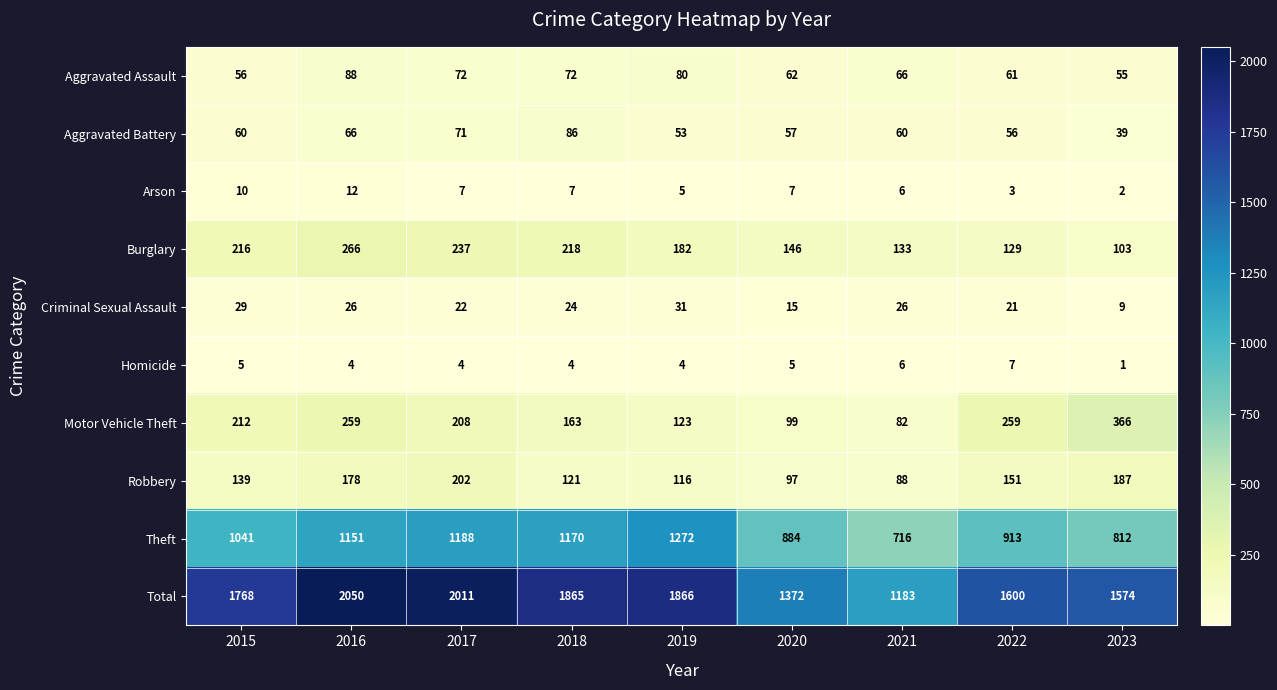

At which category is the sum across all series the highest?

2016